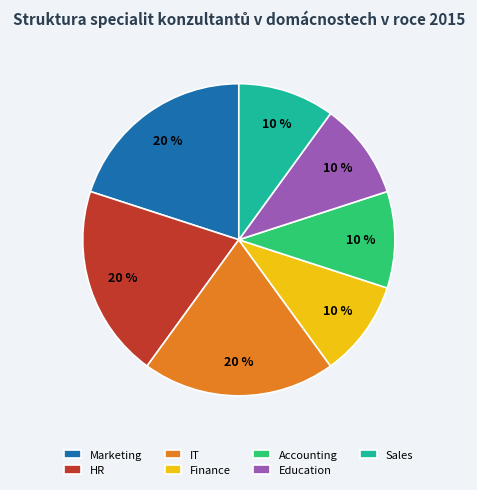

Is there any slice that represents more than half of the pie?

No